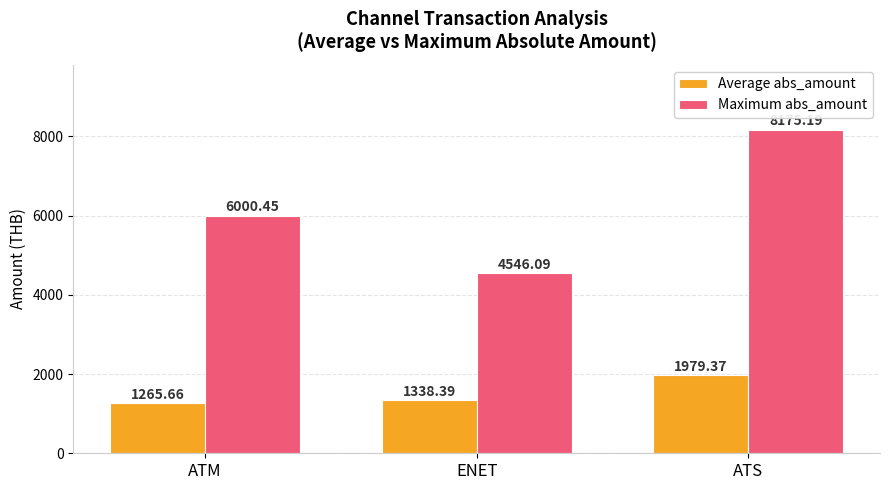

What is the value of the Average abs_amount bar at the 3rd from the left?

1979.4